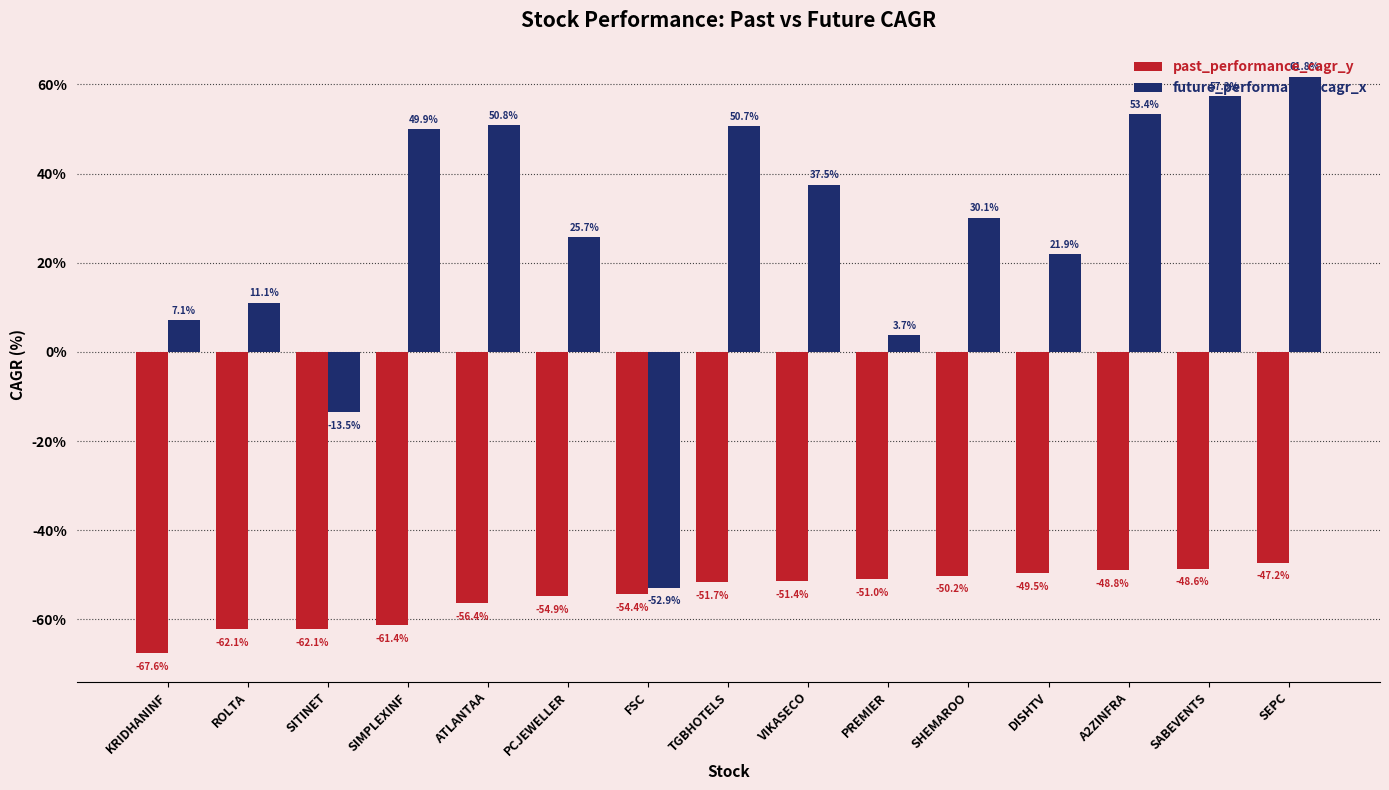

What is the value of the future_performance_cagr_x bar at the 12th from the left?

21.9